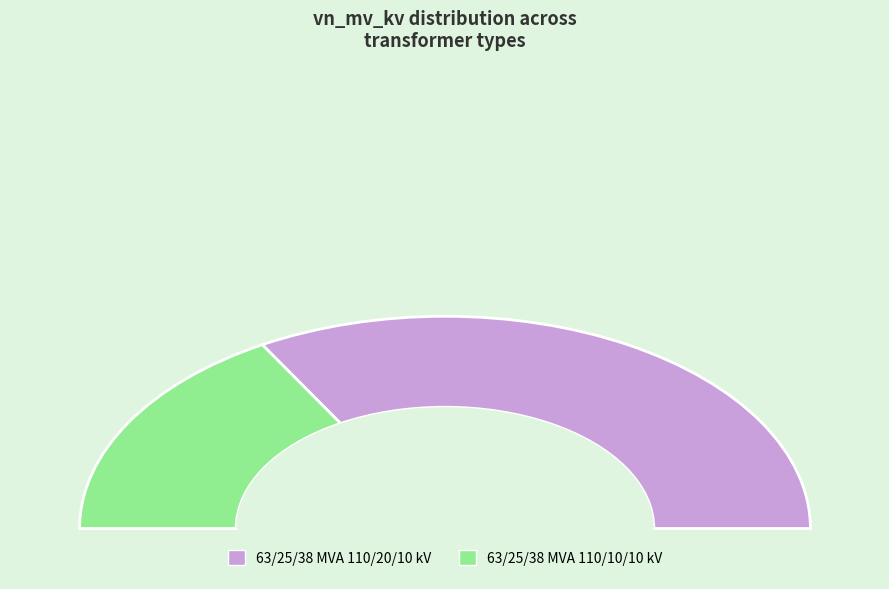

What percentage is the 63/25/38 MVA 110/20/10 kV slice, to the nearest percent?

67%